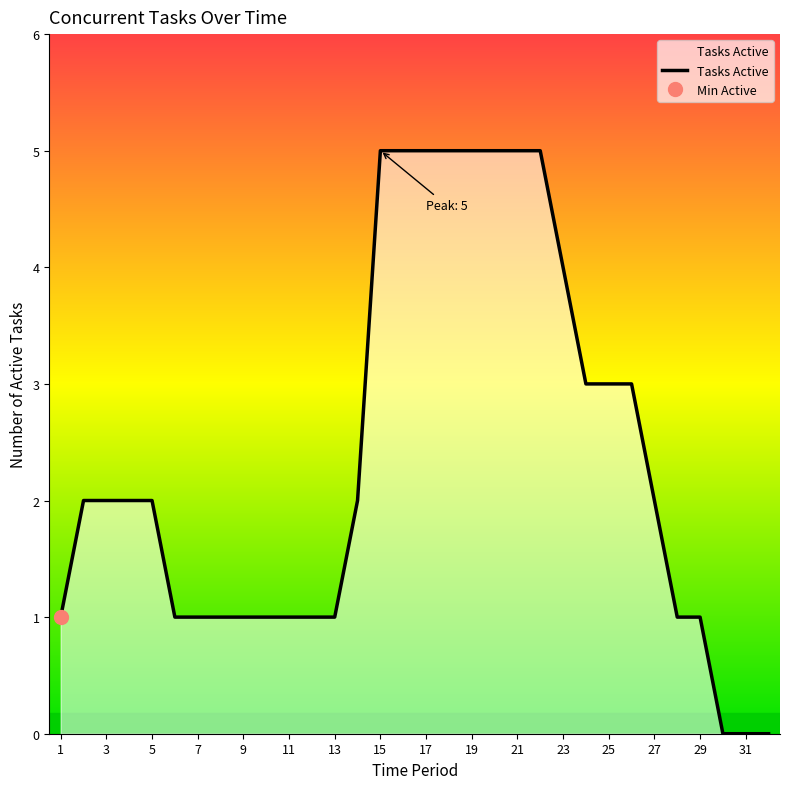

At which category does the chart reach its peak across all series?

15